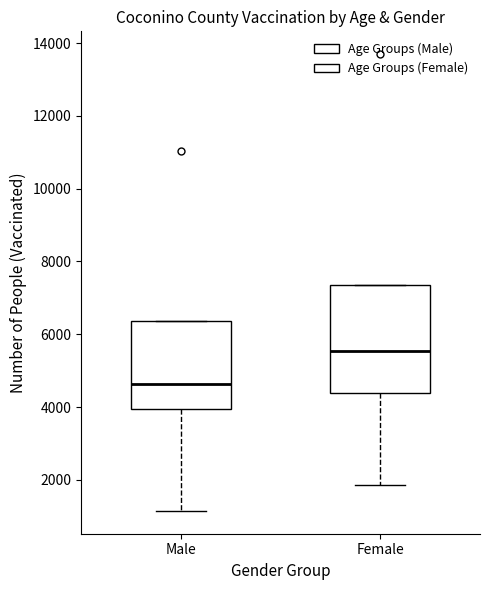

Reading left to right, read every box against the y-axis: the position of its median line, the range the box covers, and the ends of its whiskers. The values are not printed on the chart, so give them approximately, as read against the axis.

Male: median 4600, box 4000 to 6400, whiskers 1200 to 6400
Female: median 5600, box 4400 to 7400, whiskers 1800 to 7400